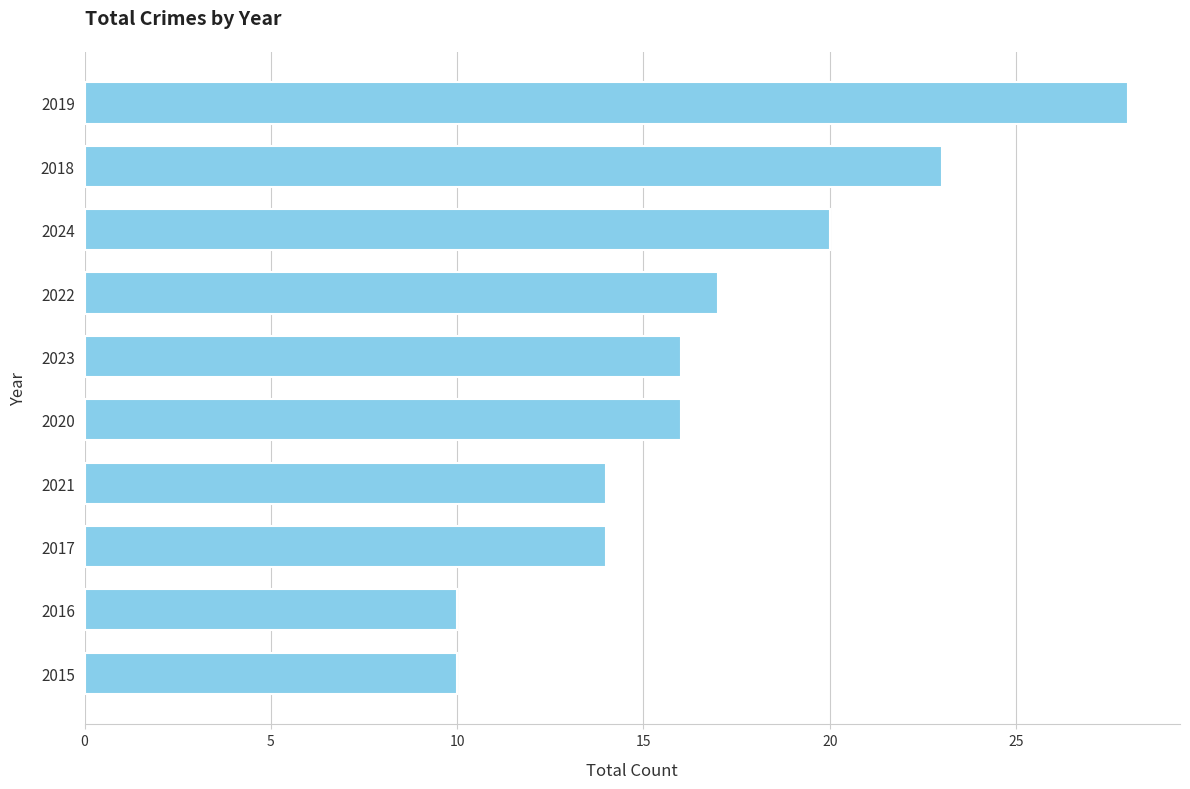

What is the ratio of the value at 2016 to the value at 2017?

0.7